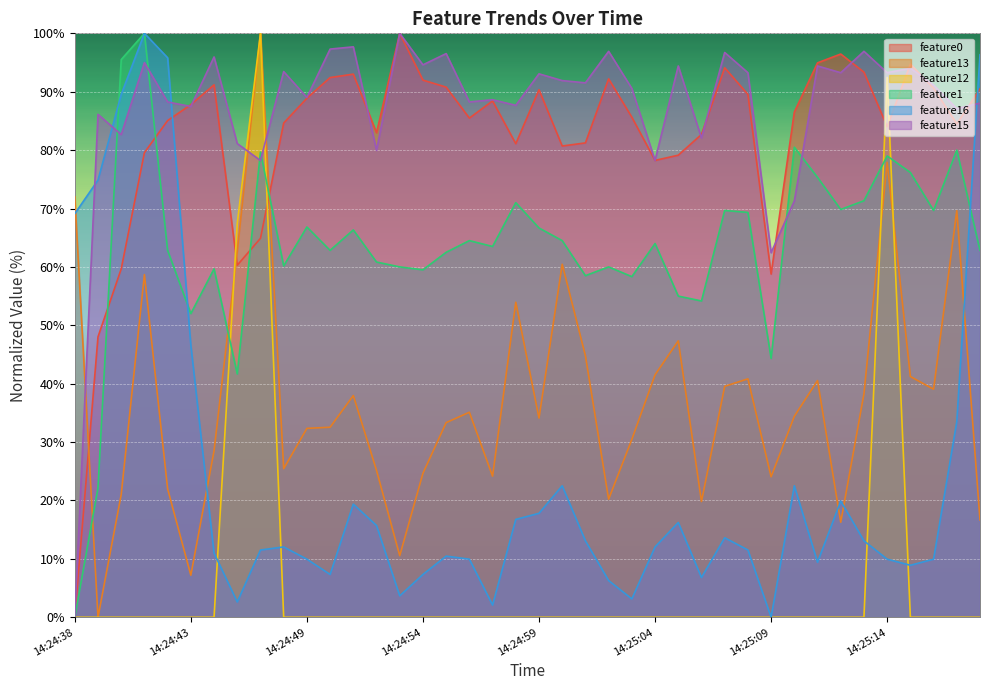

Reading left to right, transcribe all the data shown in this chart.

feature0: 0.0	48.0	59.7	79.6	85.1	87.8	91.2	60.3	64.9	84.6	88.9	92.4	93.0	83.0	100.0	92.0	90.8	85.5	88.4	81.1	90.3	80.7	81.2	92.2	85.6	78.2	79.1	82.7	94.1	89.5	58.8	86.5	94.9	96.5	93.4	84.0	94.7	90.6	84.5	90.5
feature13: 72.0	0.0	21.0	58.7	22.0	7.2	28.5	62.7	100.0	25.4	32.3	32.5	38.0	25.1	10.6	24.7	33.3	35.1	24.2	53.9	34.1	60.5	44.8	20.2	30.5	41.5	47.3	19.8	39.5	40.8	24.1	34.4	40.5	16.3	38.3	77.9	41.2	39.1	69.6	16.7
feature12: 0.0	0.0	0.0	0.0	0.0	0.0	0.0	67.4	100.0	0.0	0.0	0.0	0.0	0.0	0.0	0.0	0.0	0.0	0.0	0.0	0.0	0.0	0.0	0.0	0.0	0.0	0.0	0.0	0.0	0.0	0.0	0.0	0.0	0.0	0.0	92.4	0.0	0.0	0.0	0.0
feature1: 0.0	22.2	95.5	100.0	62.8	52.0	59.7	41.7	79.7	60.2	66.8	62.8	66.3	60.8	60.0	59.5	62.5	64.5	63.5	71.0	66.7	64.5	58.5	60.0	58.3	64.0	55.0	54.2	69.7	69.3	44.3	80.5	75.3	69.8	71.3	79.0	76.2	69.7	80.0	62.8
feature16: 69.1	74.9	89.5	100.0	95.8	46.6	11.0	2.6	11.5	12.0	9.9	7.3	19.4	15.7	3.7	7.3	10.5	9.9	2.1	16.8	17.8	22.5	13.1	6.3	3.1	12.0	16.2	6.8	13.6	11.5	0.0	22.5	9.4	19.9	13.1	9.9	8.9	9.9	33.5	96.3
feature15: 0.0	86.1	82.7	95.0	88.2	87.5	96.0	81.1	78.2	93.4	89.0	97.3	97.7	80.0	100.0	94.6	96.5	88.2	88.6	87.7	93.1	91.9	91.5	96.9	90.6	78.2	94.4	82.1	96.7	93.3	62.4	71.3	94.4	93.3	96.9	93.3	94.0	91.1	87.1	88.1